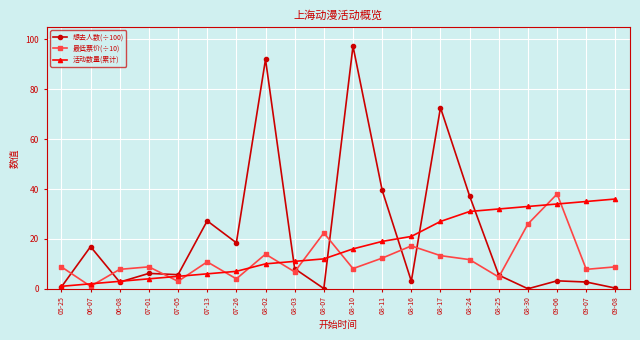

What is the sum of all 想去人数(÷100) values?

439.4